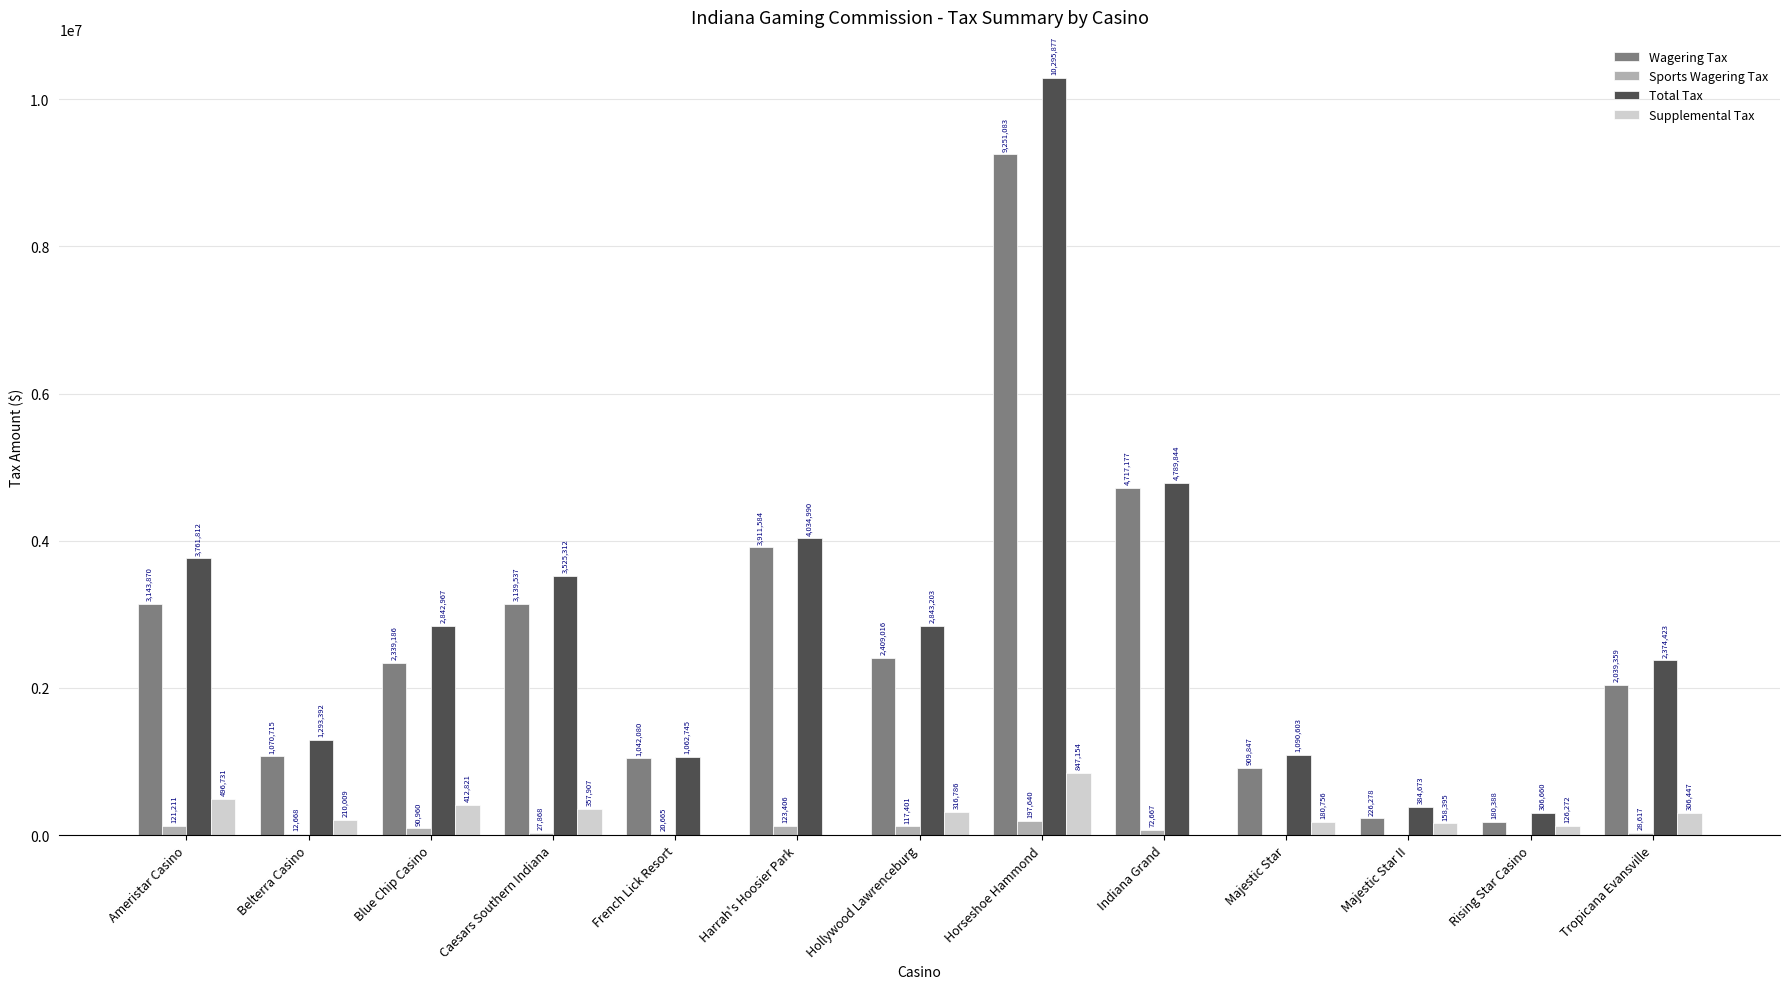

What is the maximum value for Wagering Tax?

9251083